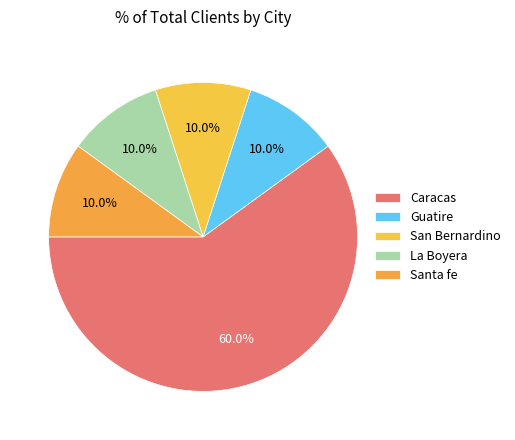

Count the number of slices in the pie.

5